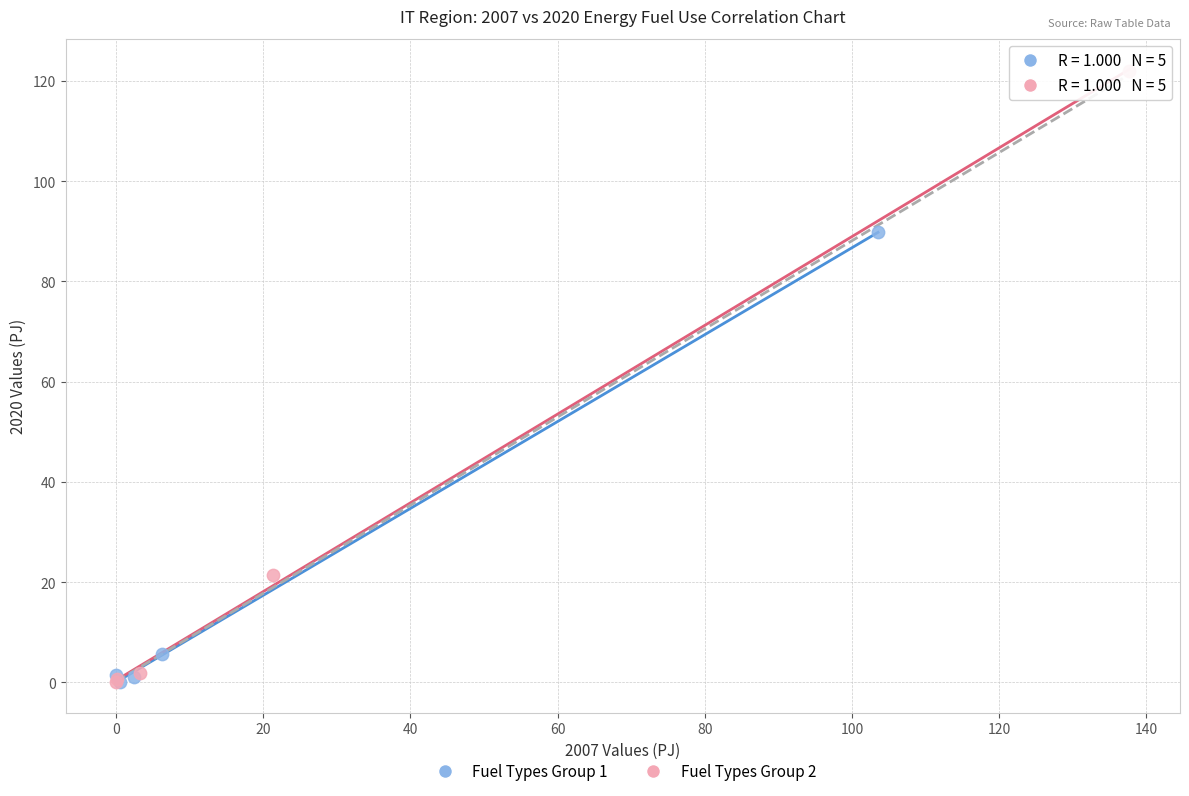

Which series contains the highest Y value?

Fuel Types Group 2